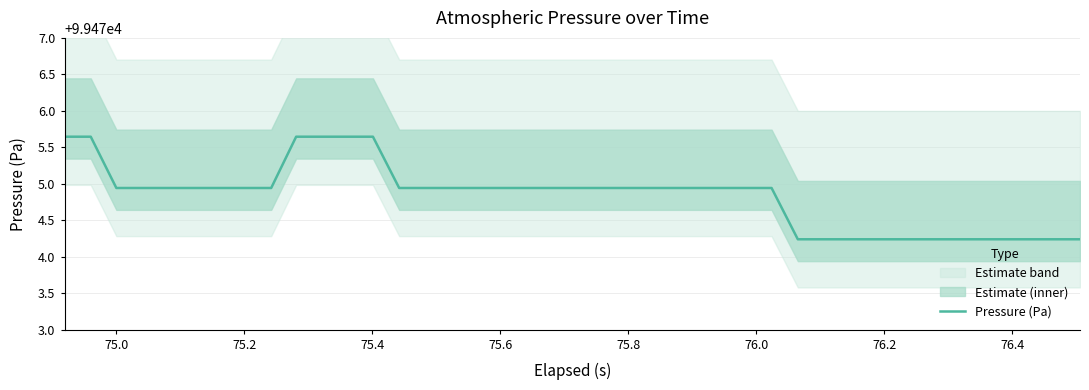

What is the sum of all values?

3978993.5